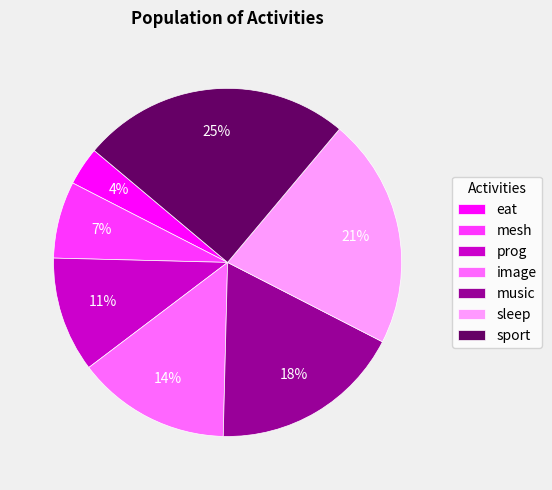

What is the ratio of the value at mesh to the value at sport?

0.3